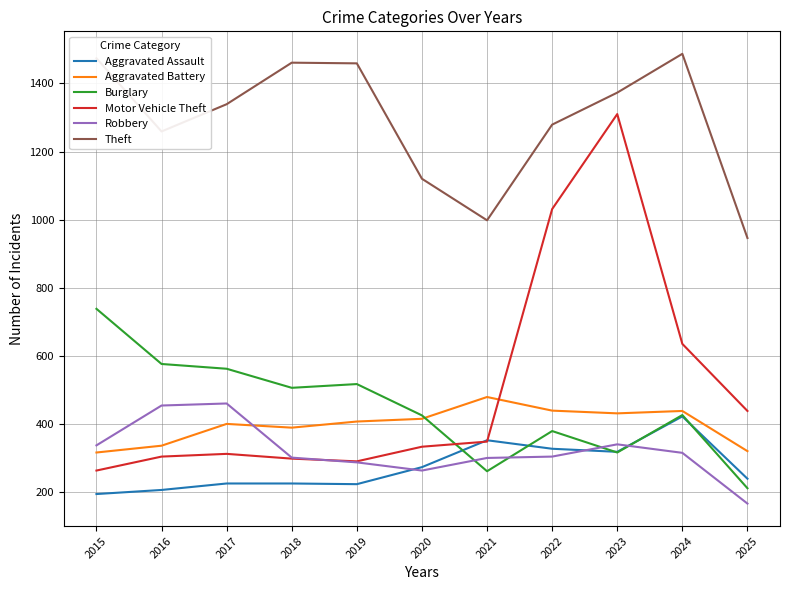

The Robbery series shows 180 at 2019. True or false?

False